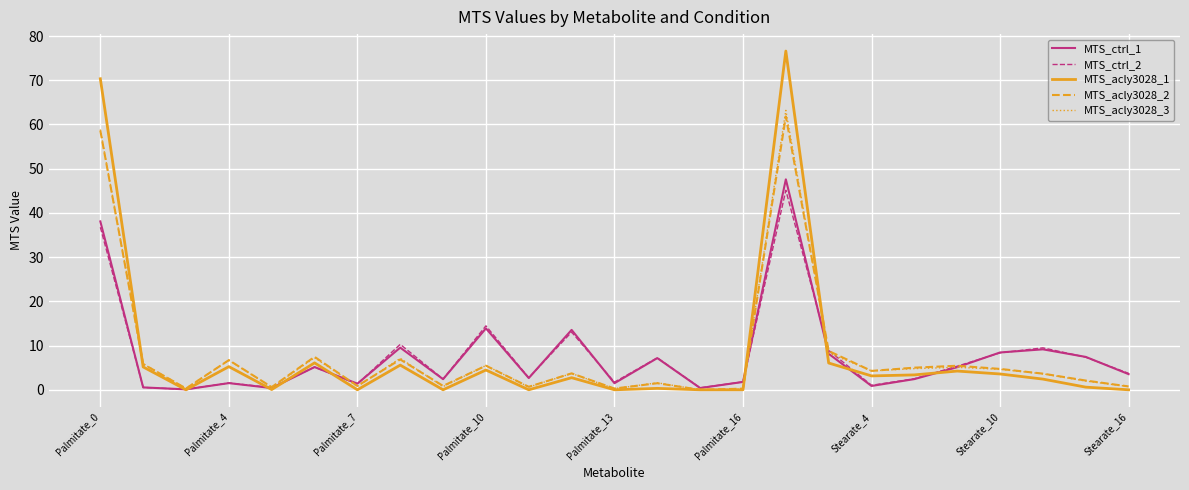

Which series has the widest spread of values?

MTS_acly3028_1